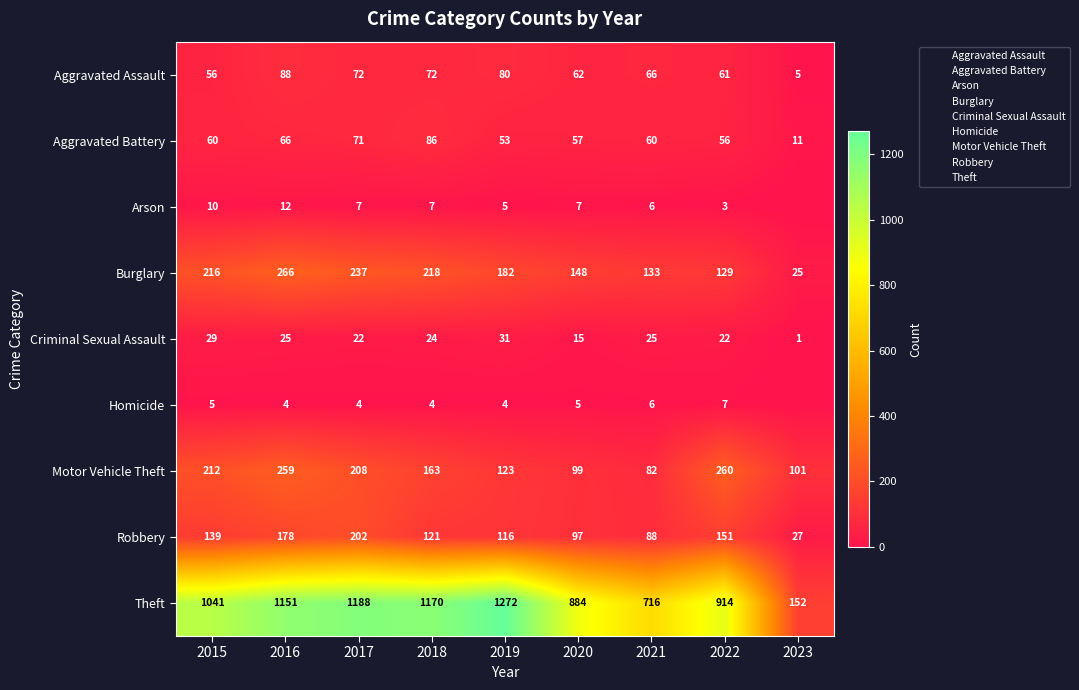

Which category has the highest value across all series?

2019